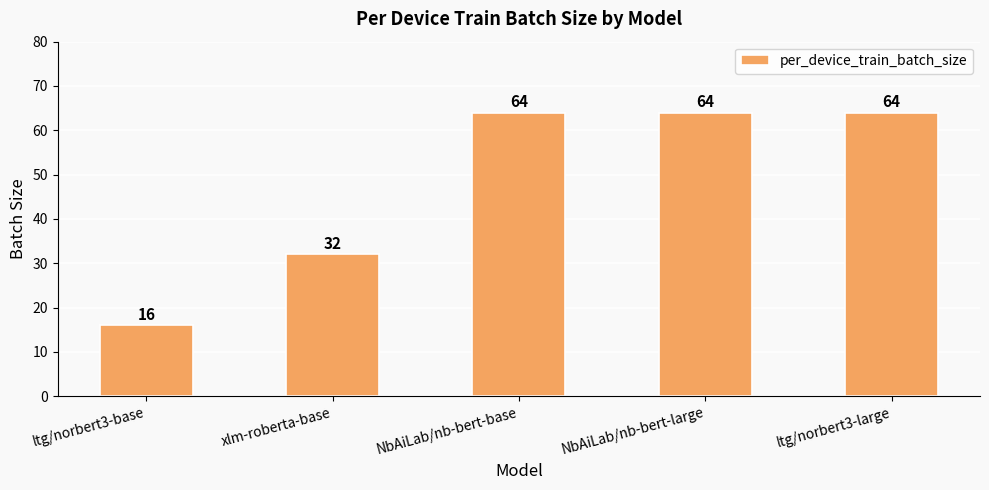

Between ltg/norbert3-base and xlm-roberta-base, which is larger?

xlm-roberta-base